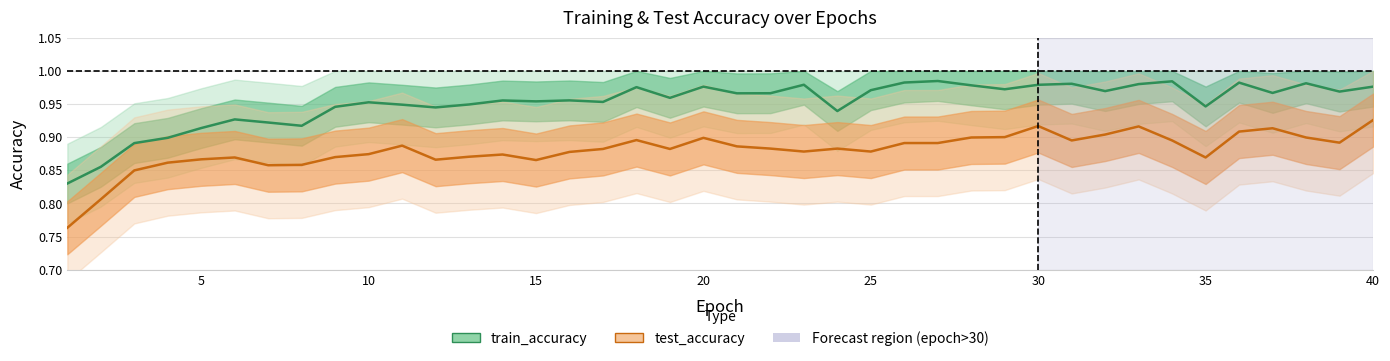

In train_accuracy, how many points are higher than both neighbors (excluding endpoints)?

12